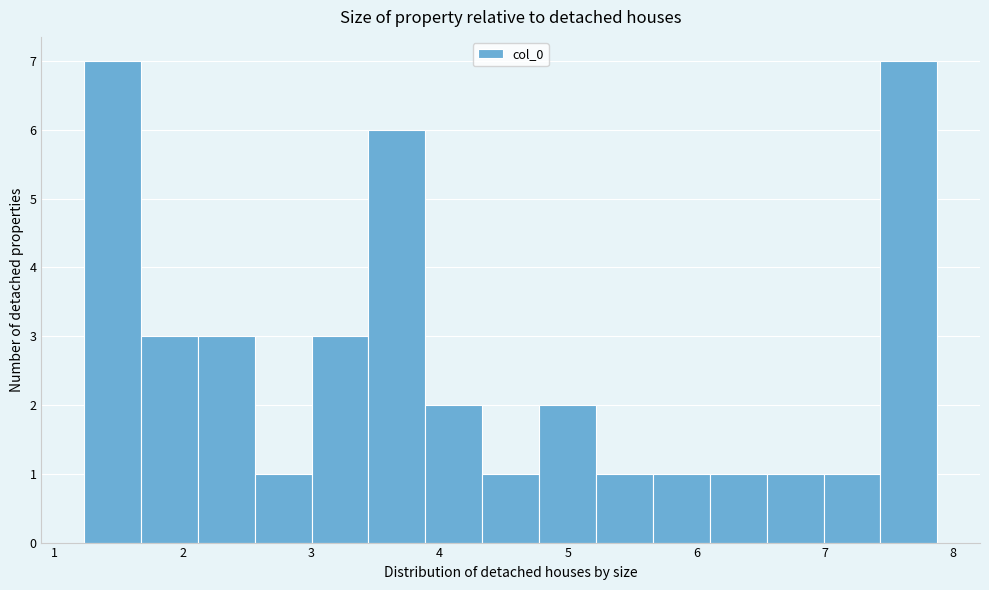

Reading left to right, transcribe this chart: for each bar, give the range it covers on the x-axis and its height. Neither the bar edges nor the heights are printed on the chart, so give them approximately, as read against the axes.

1.2 to 1.7: 7
1.7 to 2.1: 3
2.1 to 2.6: 3
2.6 to 3.0: 1
3.0 to 3.4: 3
3.4 to 3.9: 6
3.9 to 4.3: 2
4.3 to 4.8: 1
4.8 to 5.2: 2
5.2 to 5.7: 1
5.7 to 6.1: 1
6.1 to 6.5: 1
6.5 to 7.0: 1
7.0 to 7.4: 1
7.4 to 7.9: 7